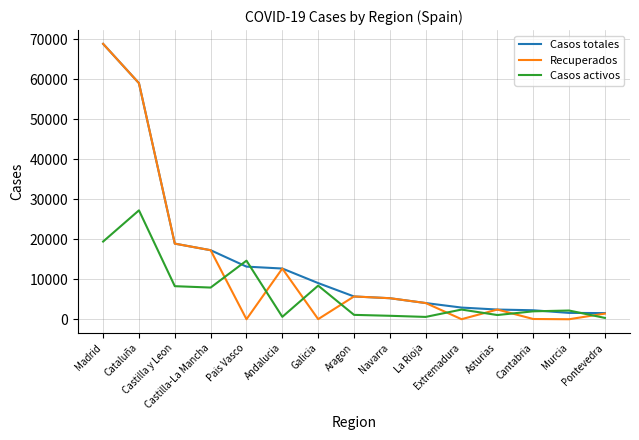

True or false: Casos activos and Recuperados cross at least once.

True